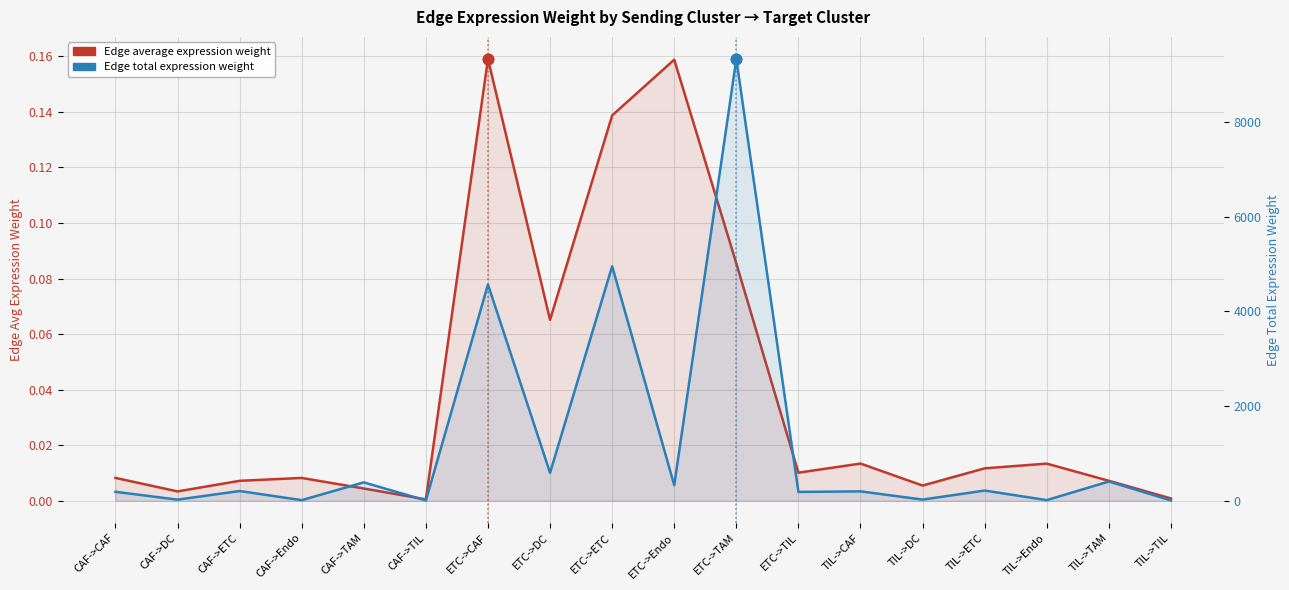

Which series has the widest spread of Y values?

Edge total expression weight